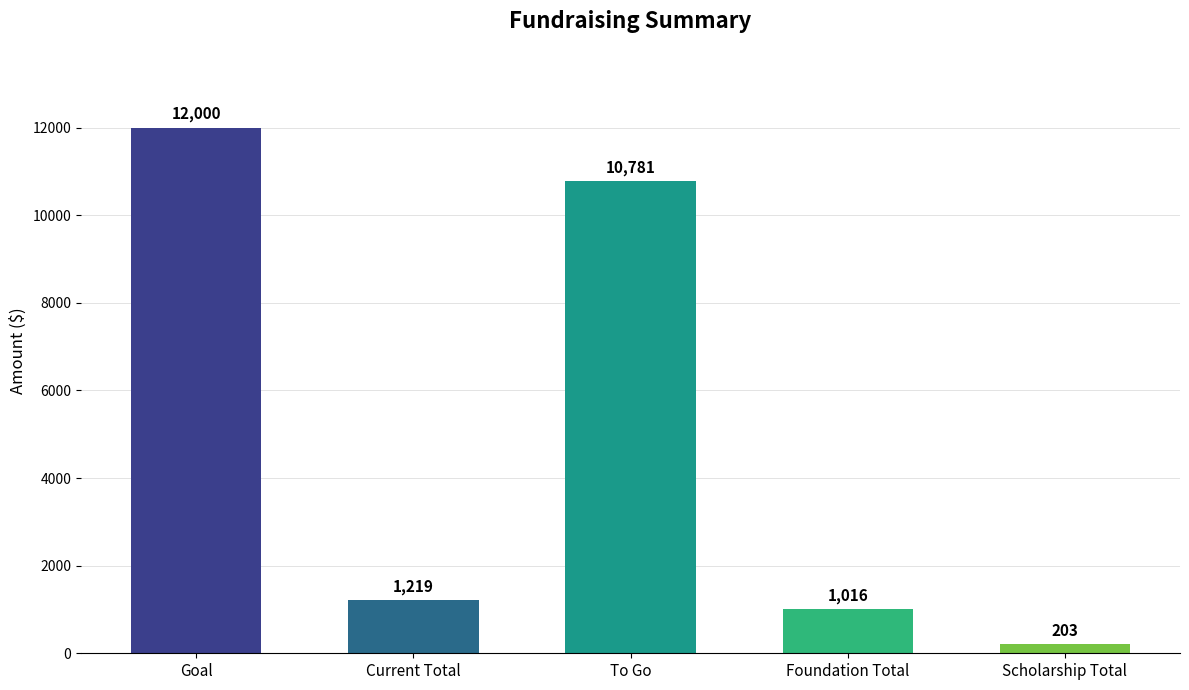

What is the sum of the values at To Go and Foundation Total?

11796.8